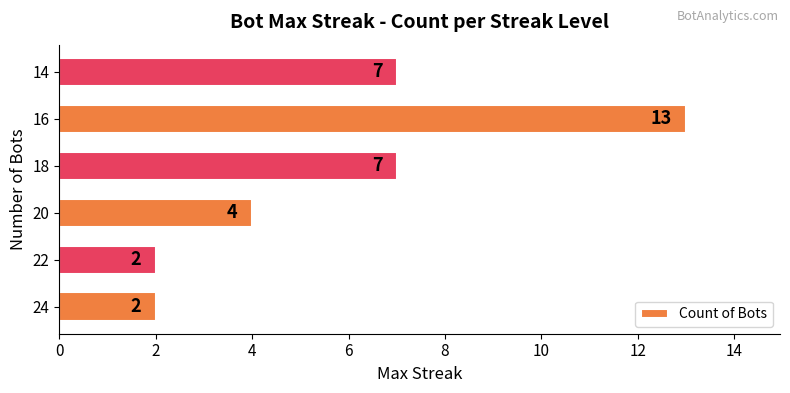

How many bars are there in total?

6